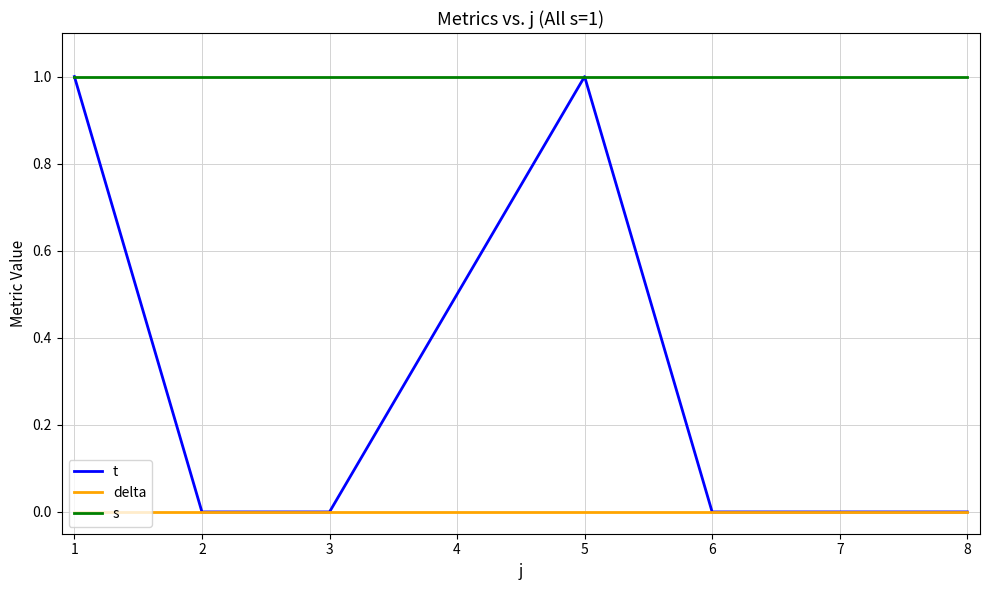

Which series changed the most between 3 and 4?

t